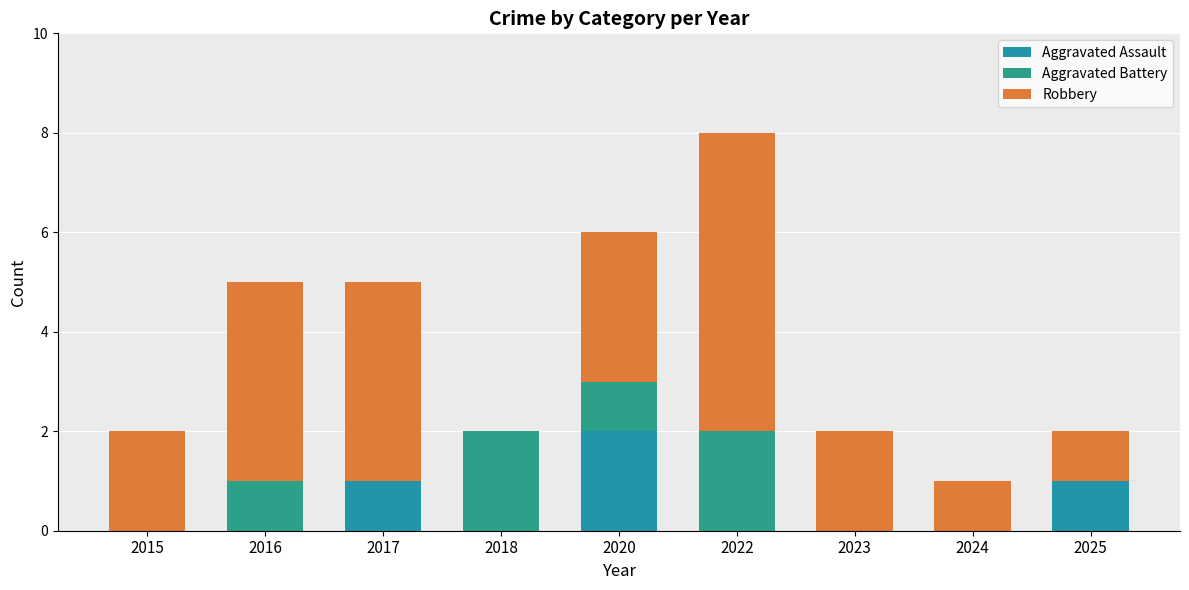

At which label does Robbery first exceed 2?

2016